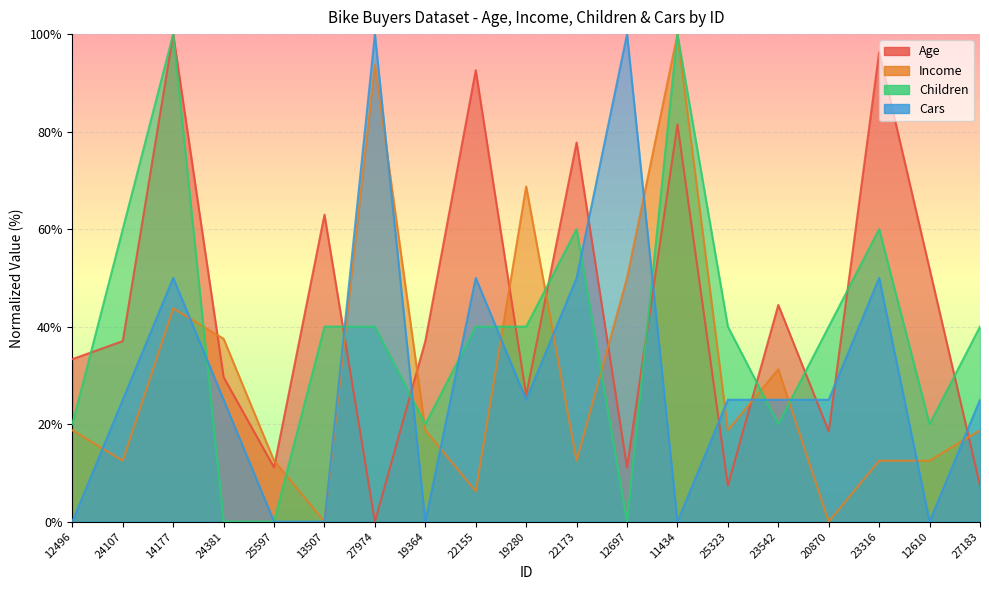

Which series ends up on top after the final intersection of Cars and Income?

Cars